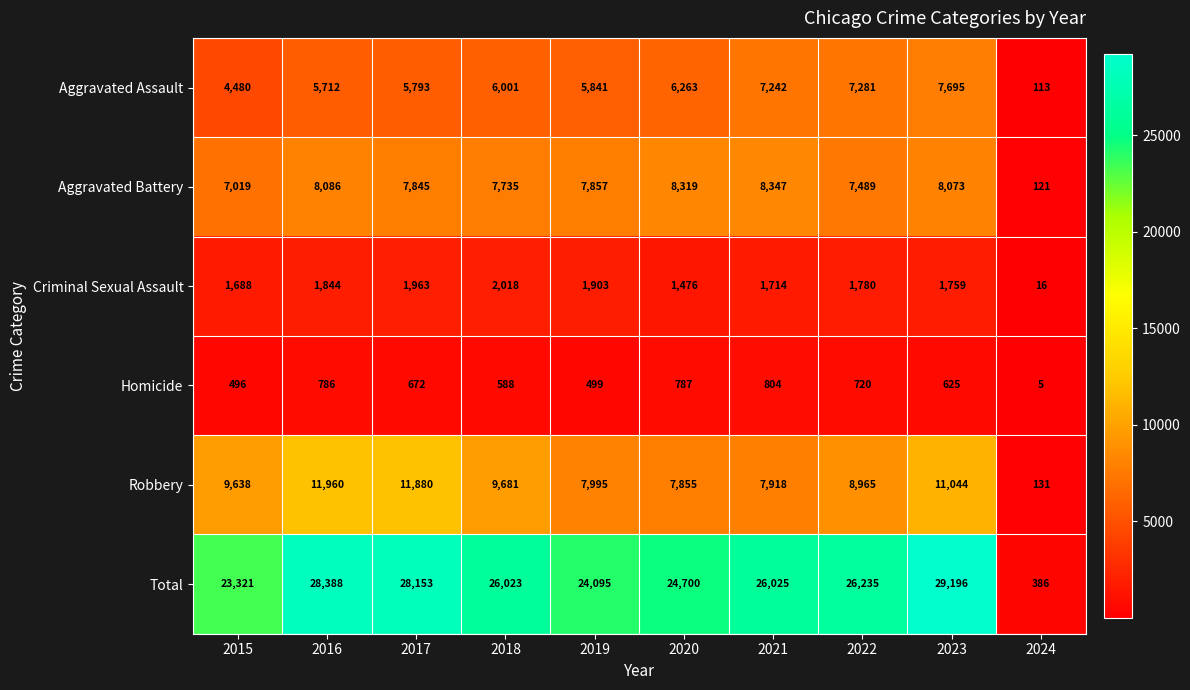

The value of Total at 2017 is 28153. True or false?

True